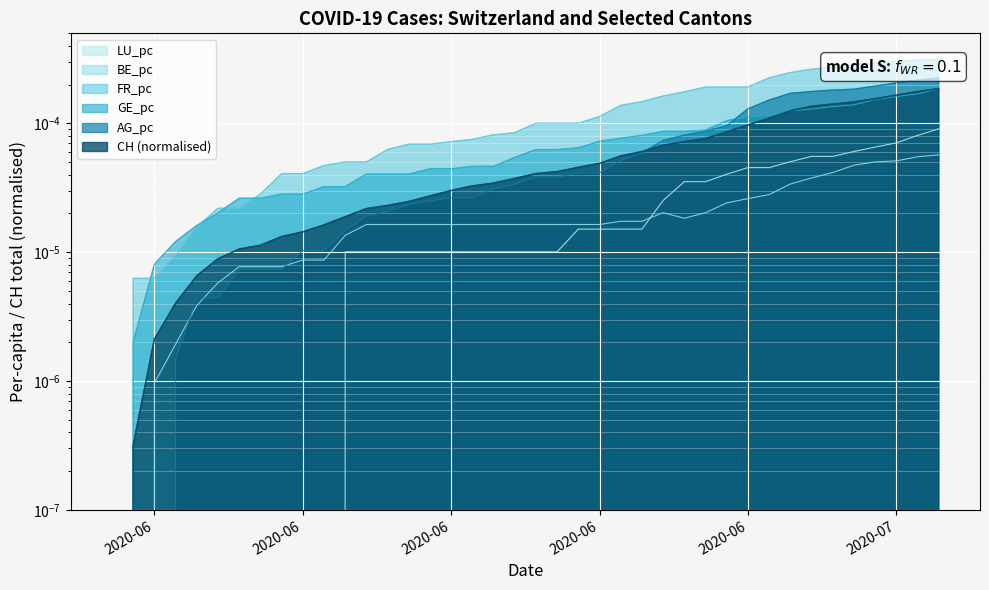

Where is GE_pc nearest to the value 0?

2020-06